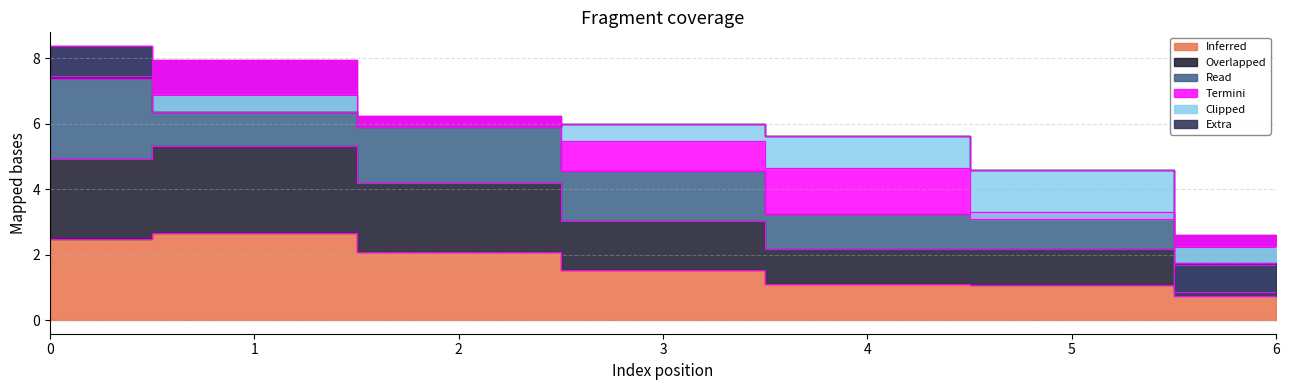

At which category does the chart reach its minimum across all series?

6